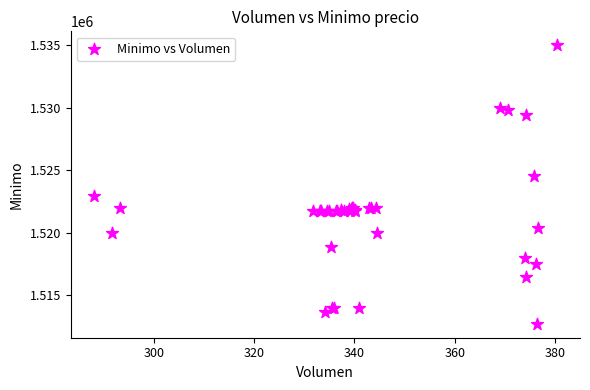

What Y value in the scatter plot is closest to 1523862?

1524513